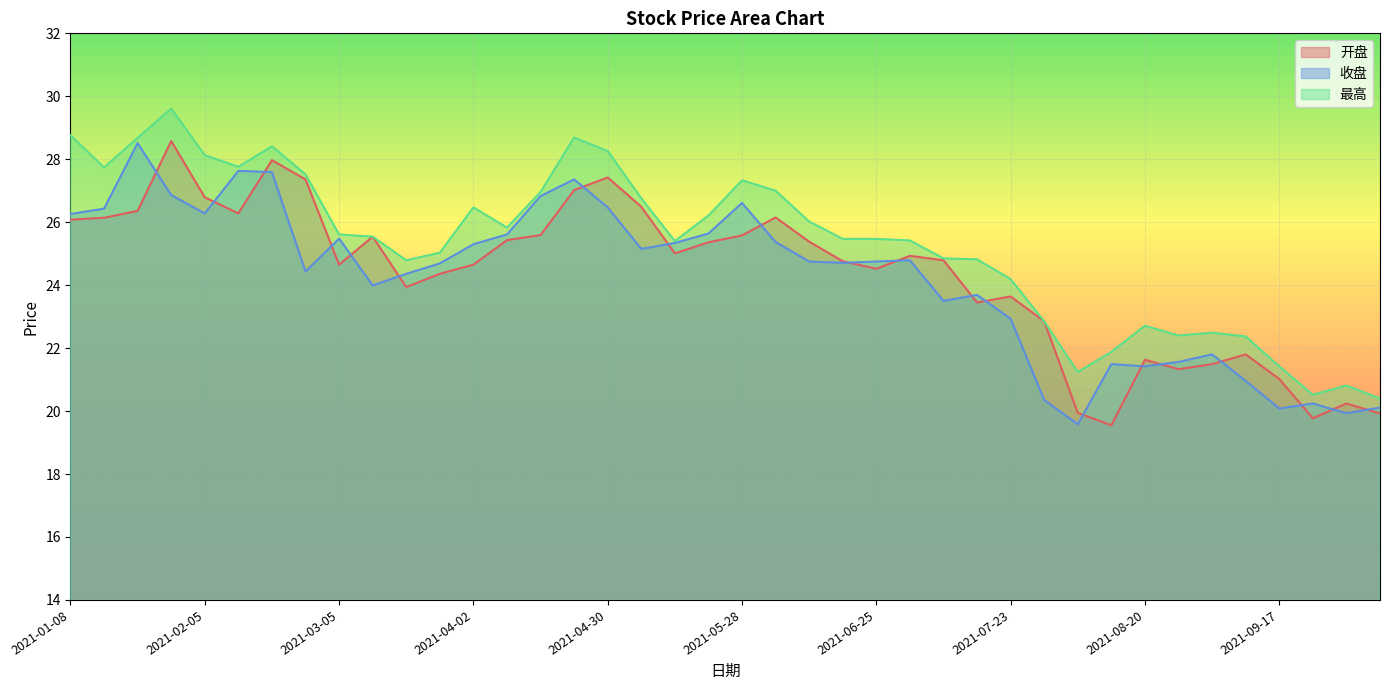

At which category is the sum across all series the highest?

2021-01-29